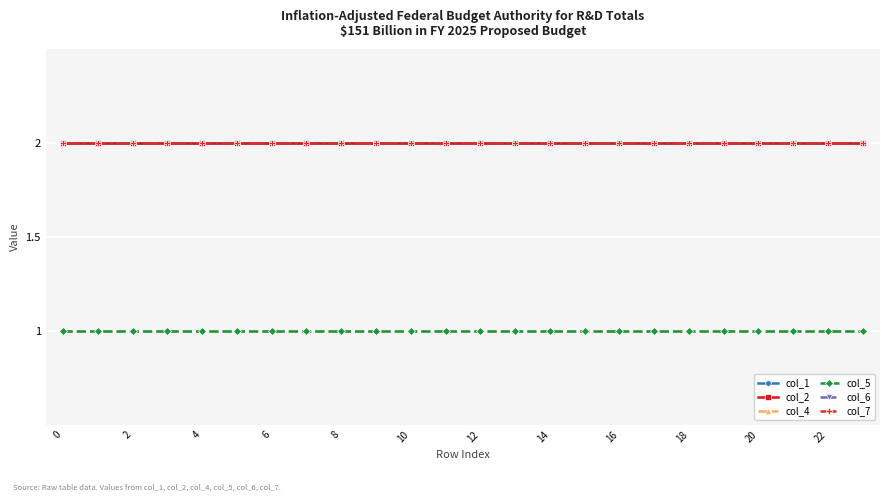

Is this an area chart (filled region under the line)?

No